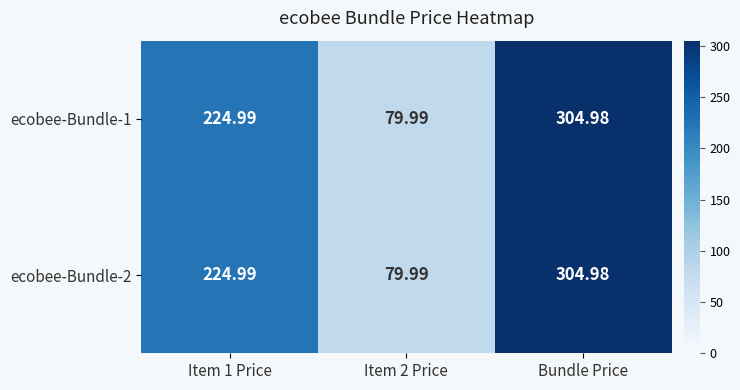

At which category is the sum across all series the highest?

Bundle Price